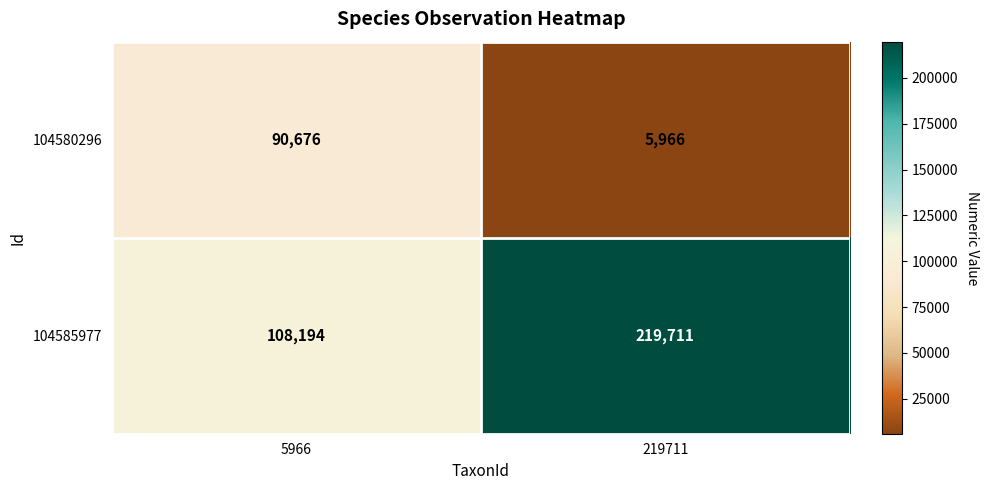

What is the sum of all 104585977 values?

327905